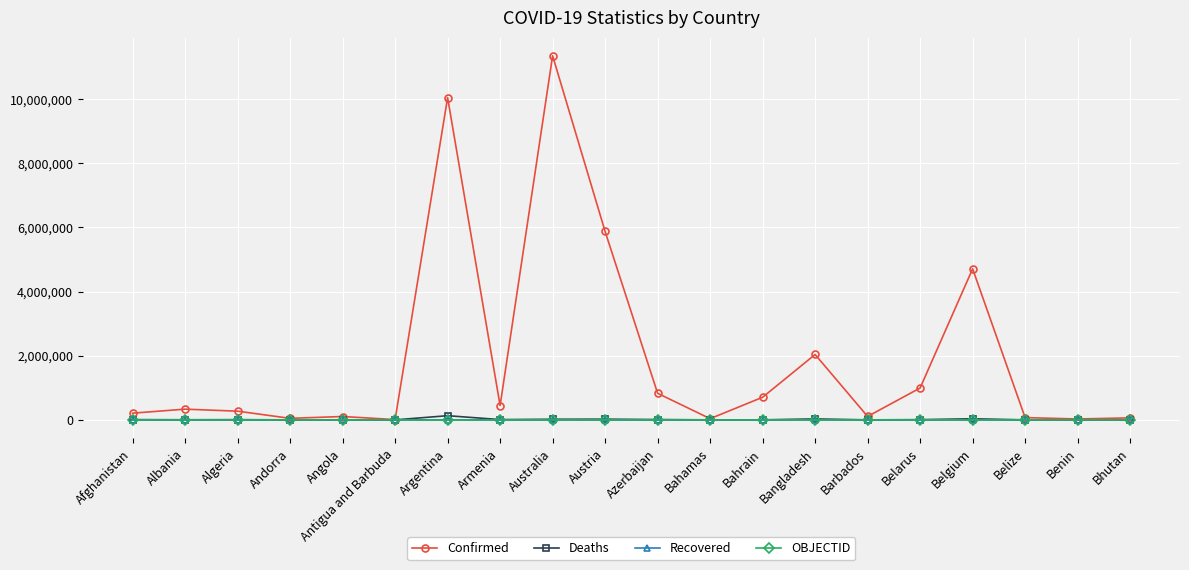

Is it true that Confirmed equals 334336 at Albania?

True